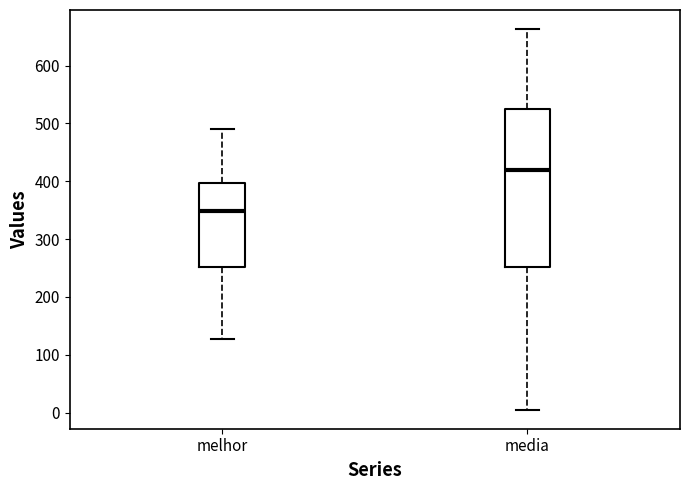

Which box's median line is the highest?

media